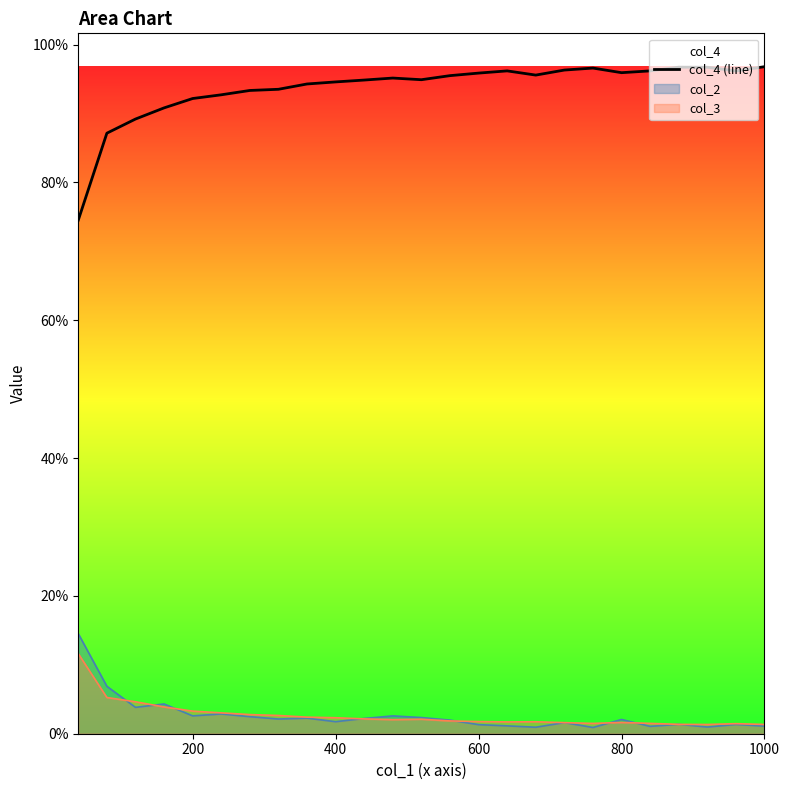

The value of col_3 at 200 is 3.3. True or false?

True